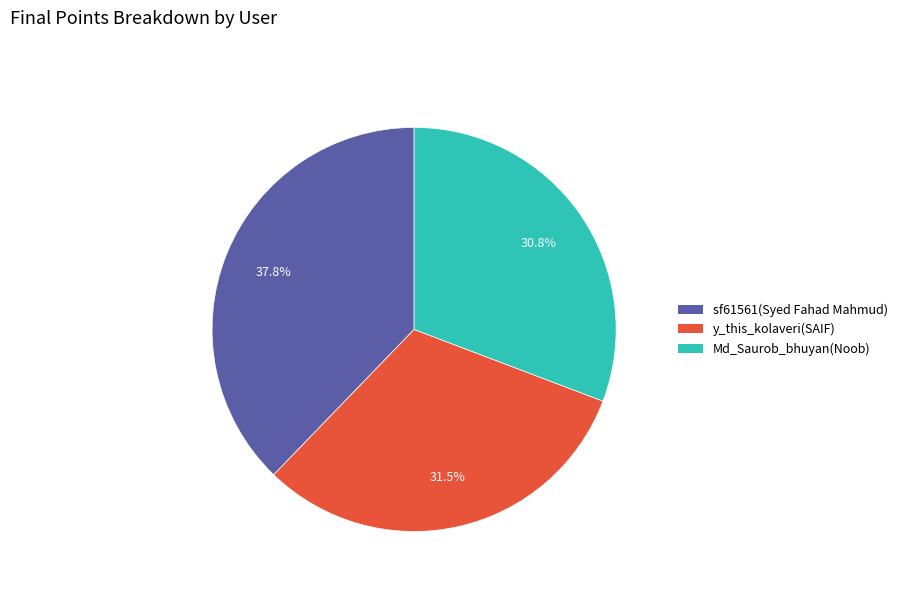

Count the number of slices in the pie.

3